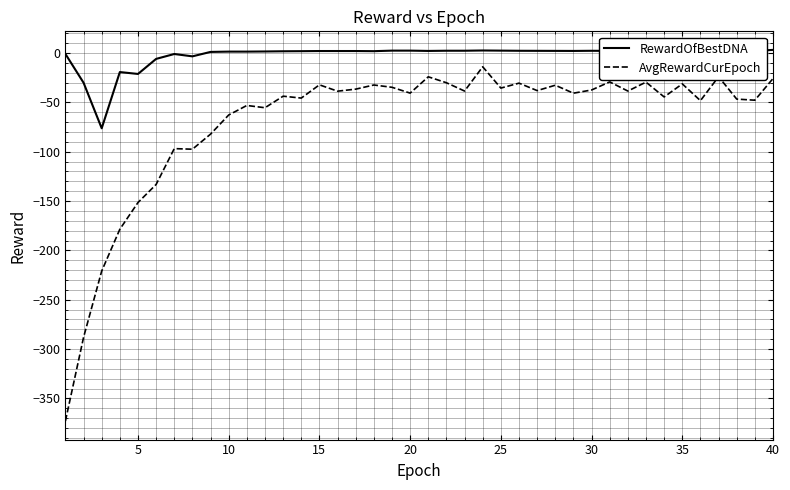

How many categories are shown in the chart?

40